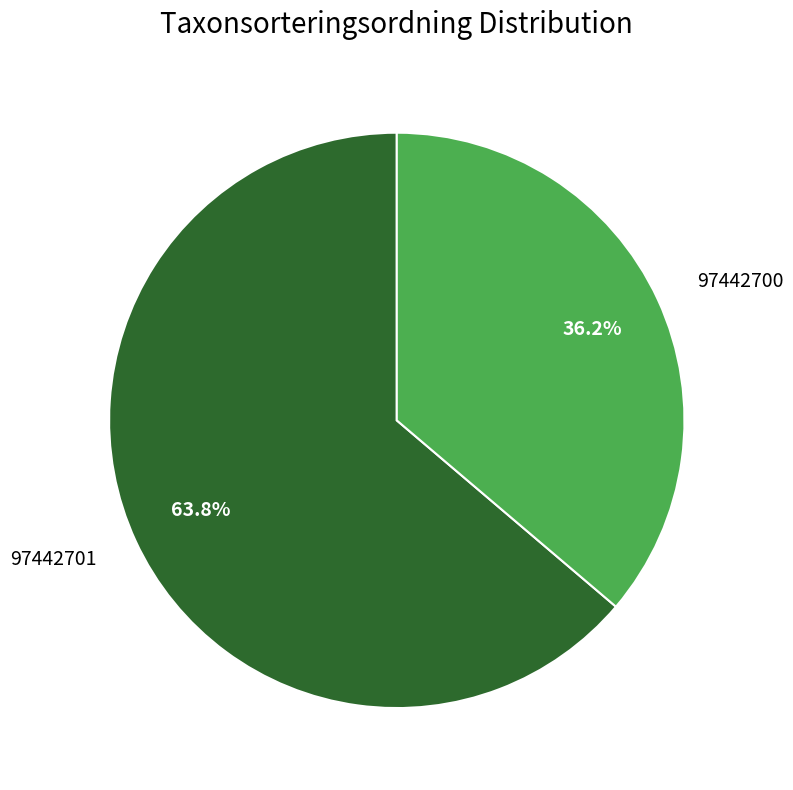

How many segments does this pie chart have?

2